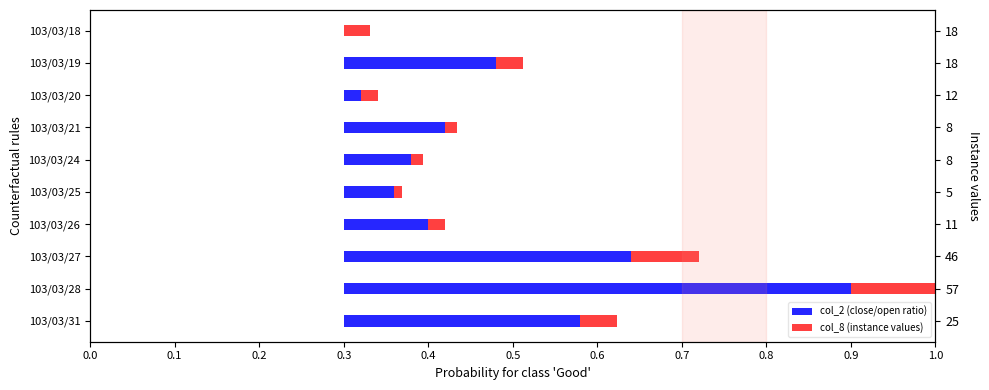

Which series has the widest spread of values?

col_2 (close/open ratio)